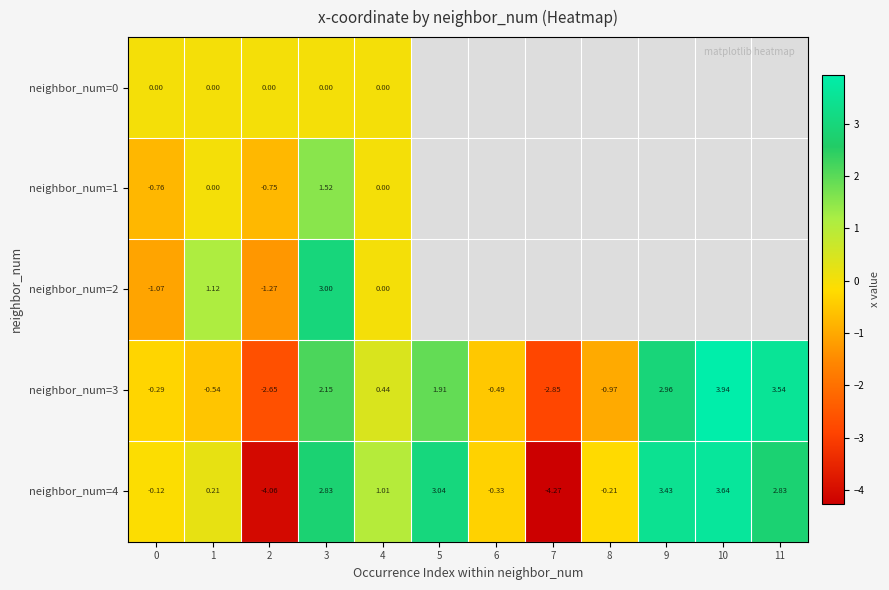

How many values in the neighbor_num=3 series are below 0?

6